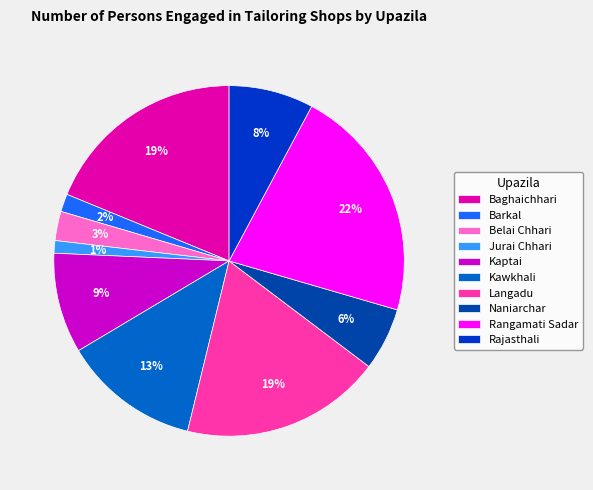

Is it true that Baghaichhari is 19% of the pie?

True